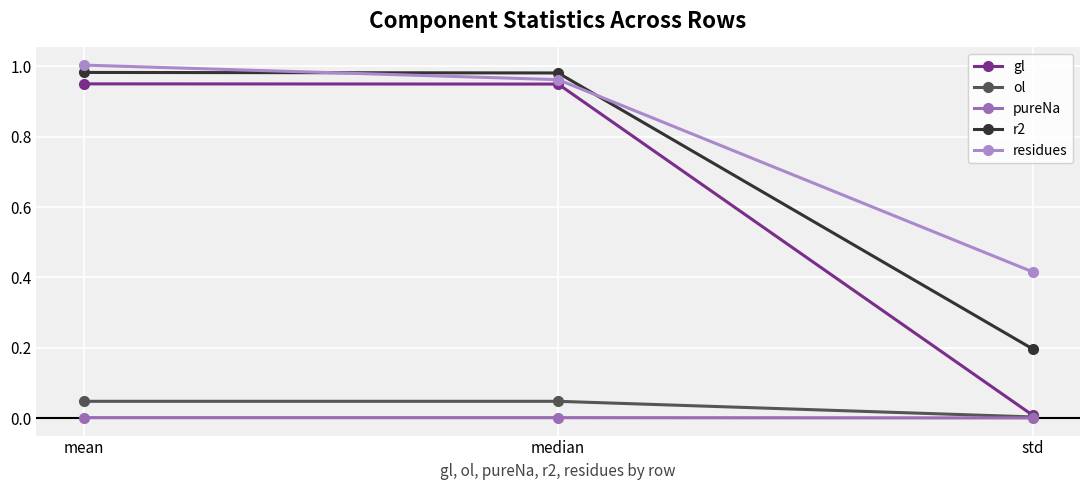

Where is gl nearest to the value 0?

std